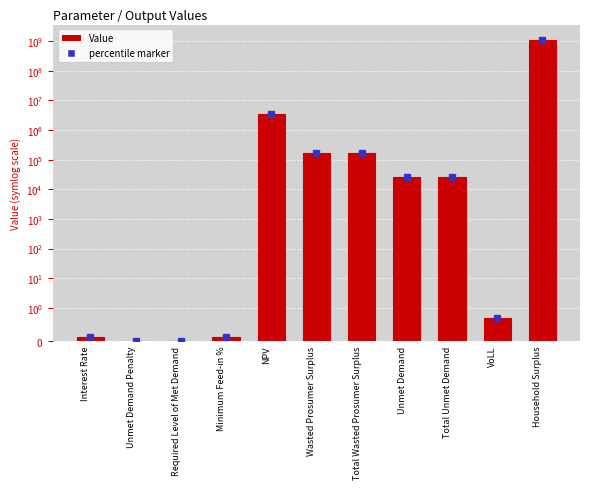

Is it true that the value at VoLL is 0.2?

False